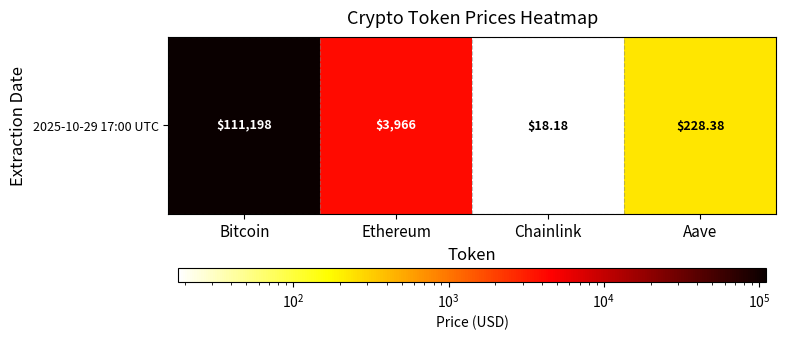

What is the maximum value shown in the chart?

111198.0